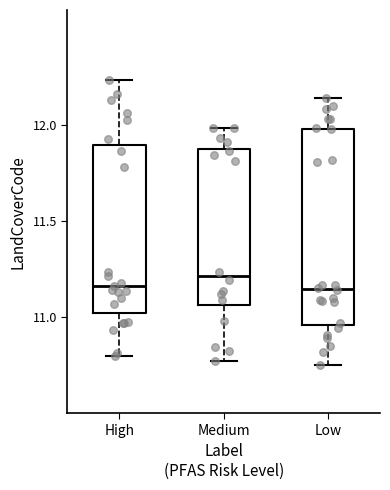

Which box's median line is the highest?

Medium